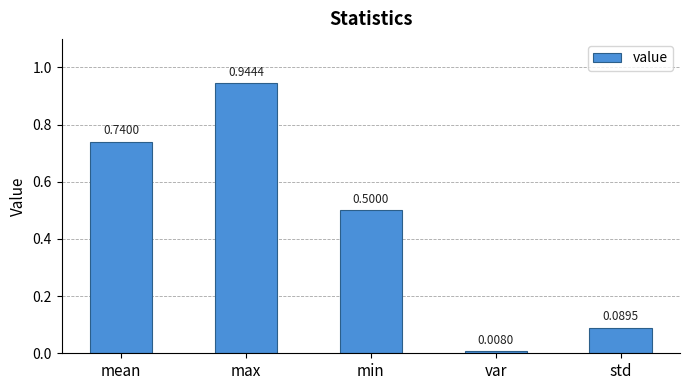

Which category has the highest value across all series?

max